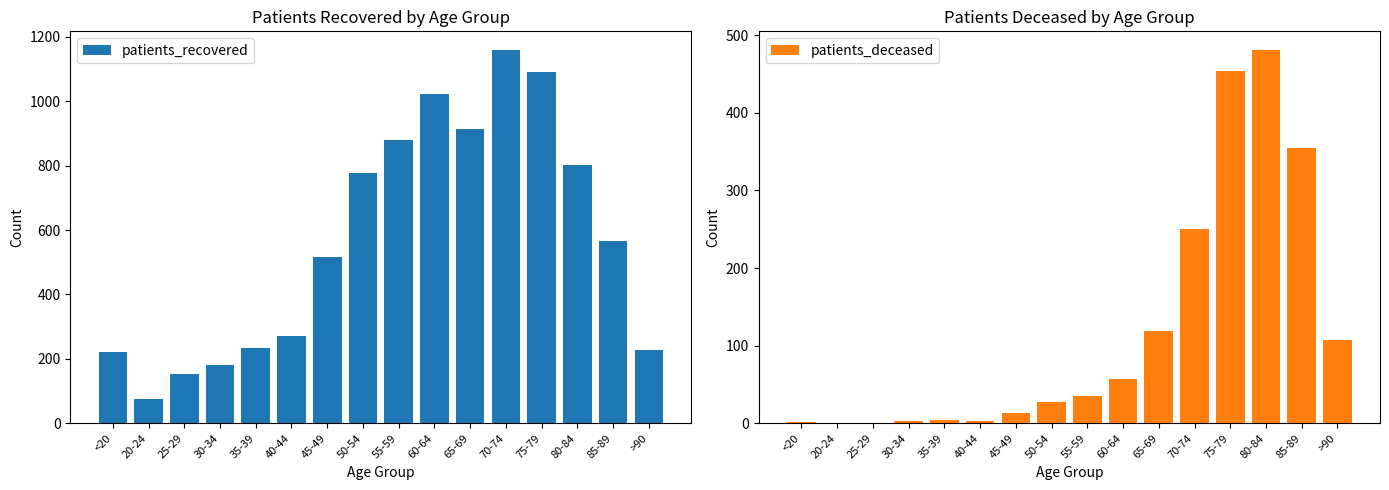

Are the bars grouped side by side (vs. stacked)?

Yes